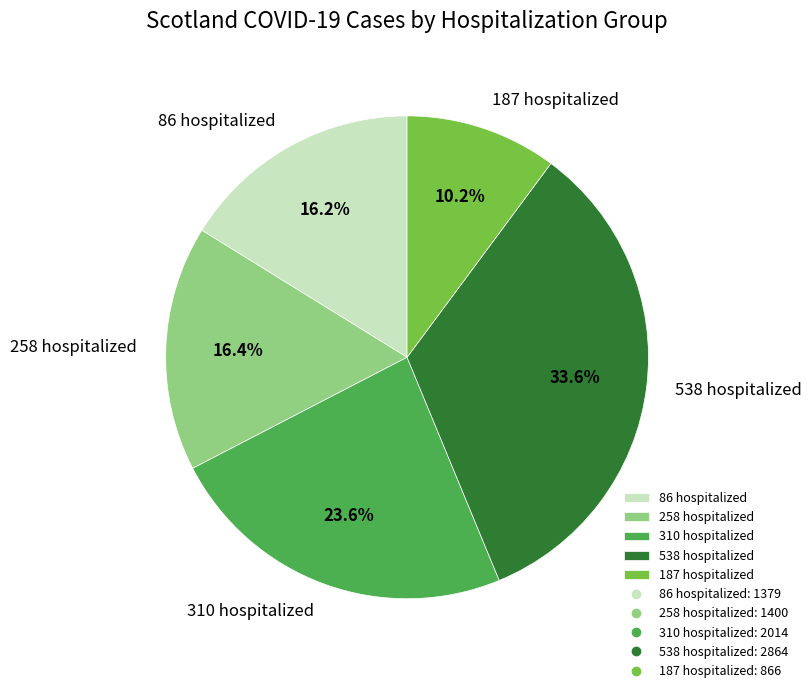

What is the ratio of the value at 86 hospitalized to the value at 538 hospitalized?

0.5